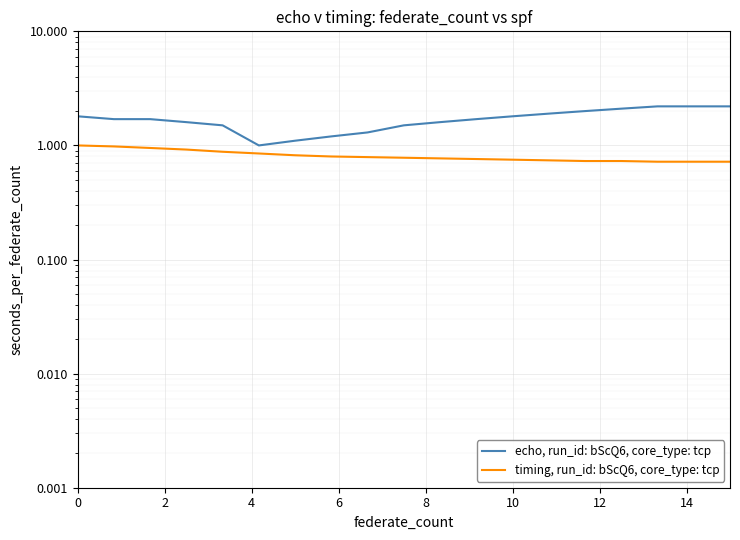

How many interior local valleys does the echo, run_id: bScQ6, core_type: tcp series have?

1